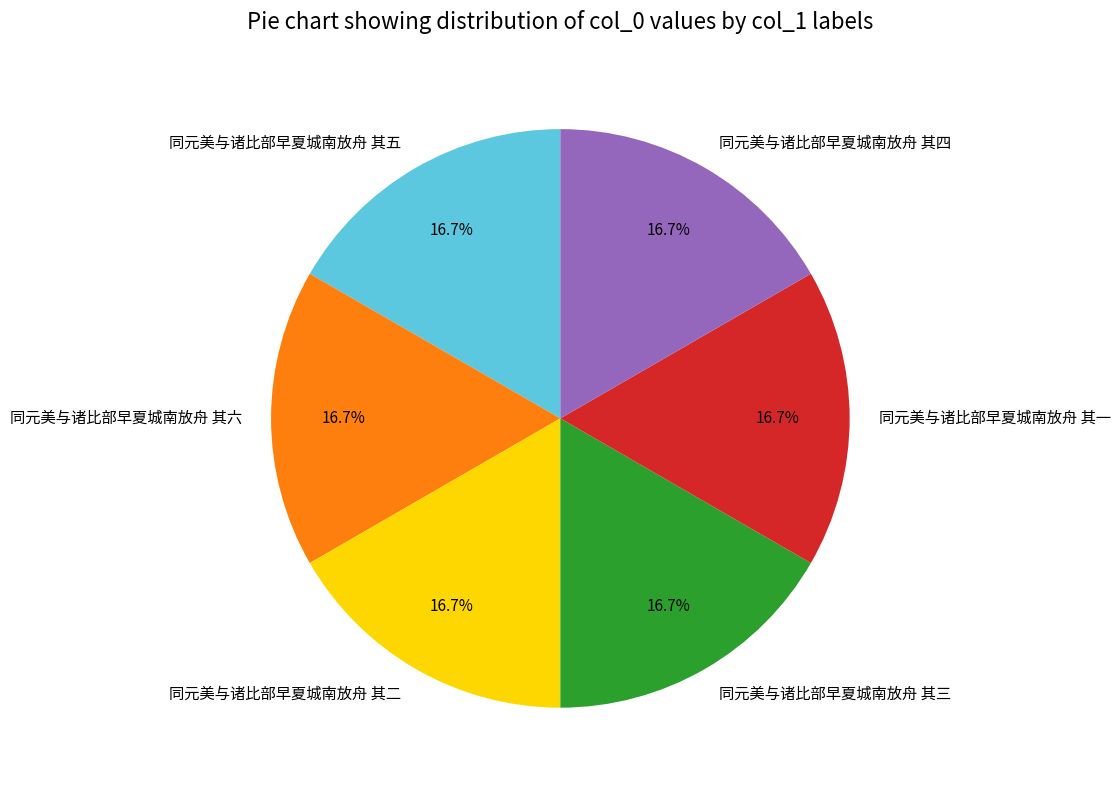

Is there a majority slice in this chart?

No